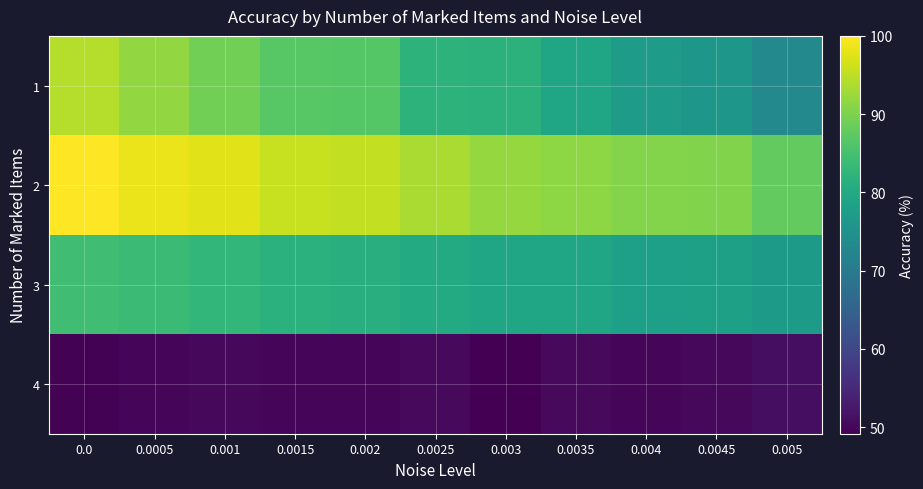

List the series in order of their peak value, highest first.

2, 1, 3, 4